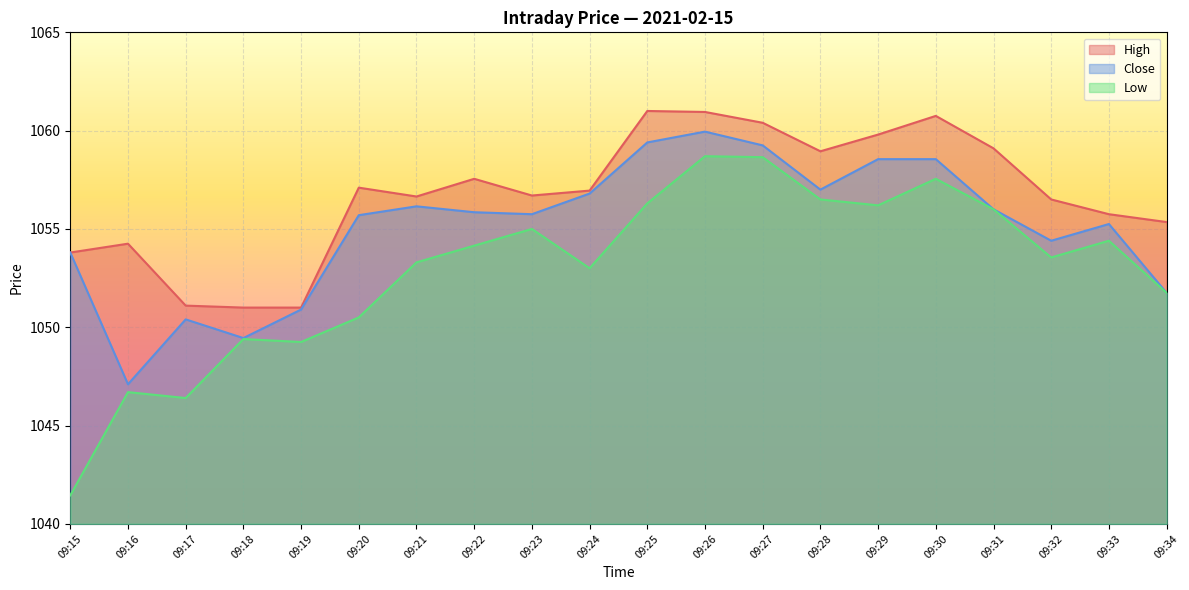

At how many categories does at least one series exceed 1053?

17